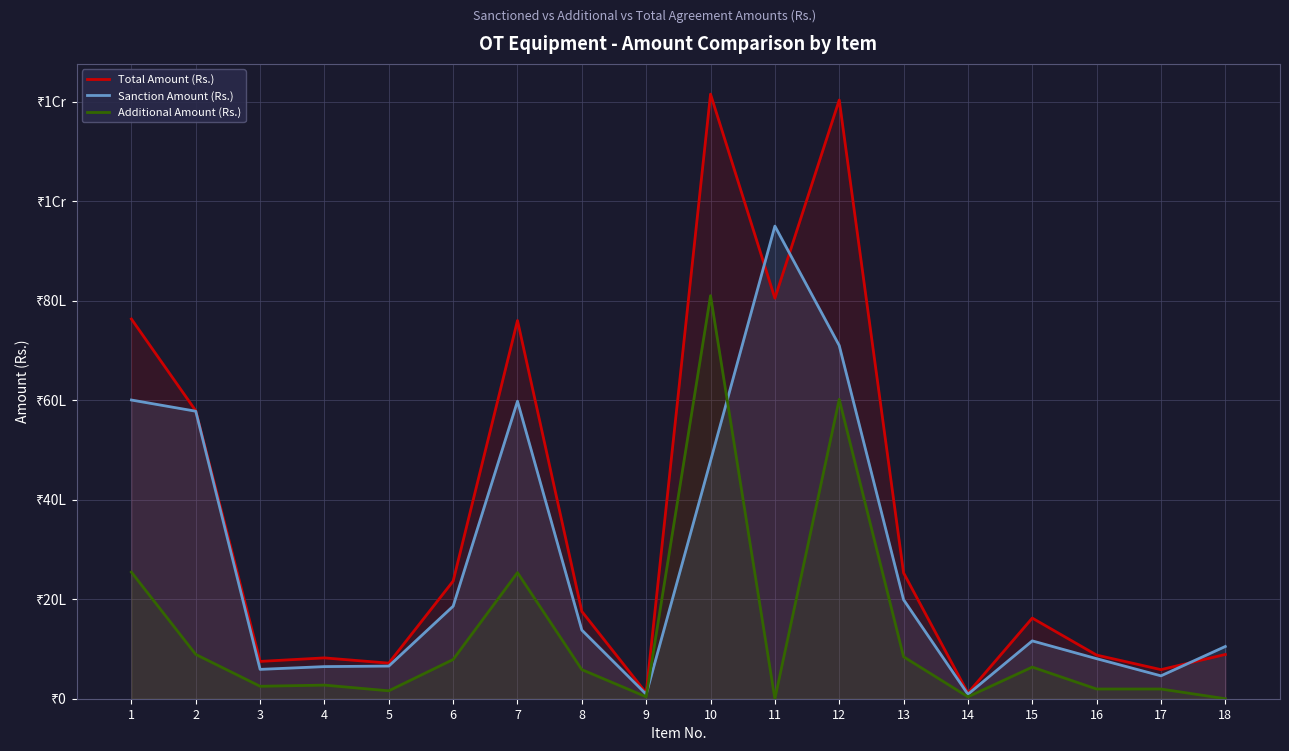

At which label does Additional Amount (Rs.) first exceed 584745?

1